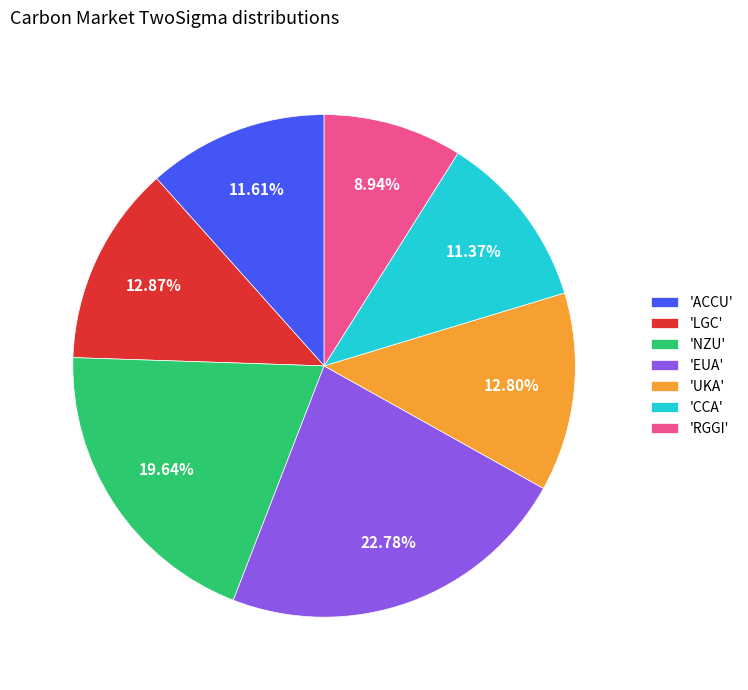

Approximately how many times larger is the value at 'NZU' compared to 'CCA'?

1.7